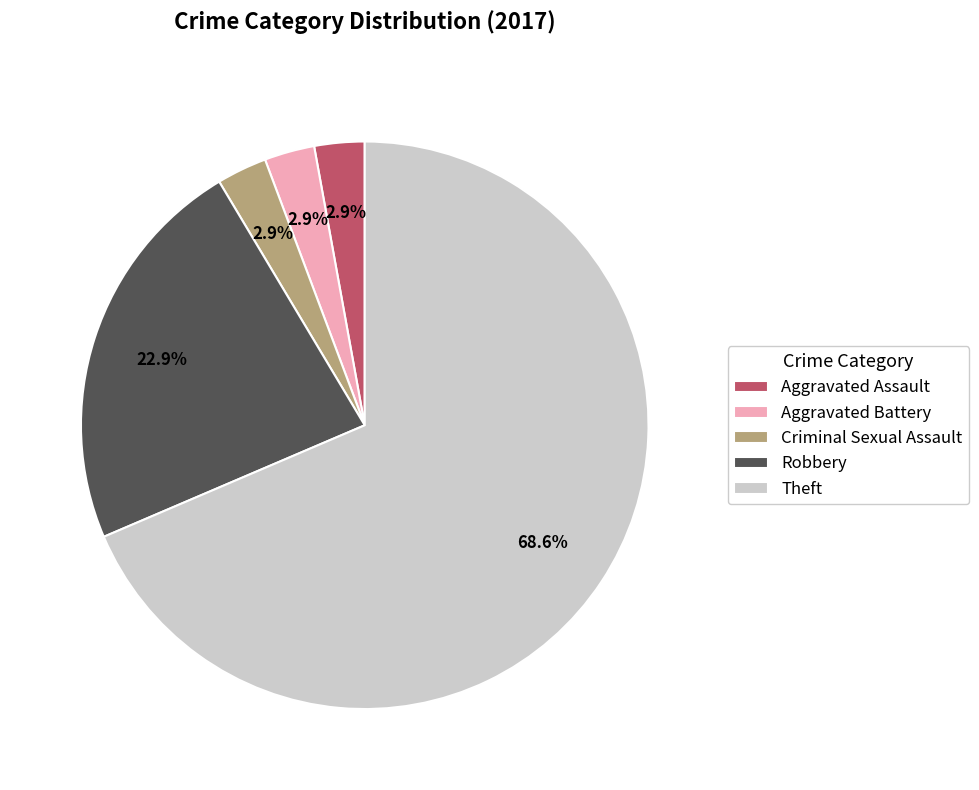

How many segments does this pie chart have?

5